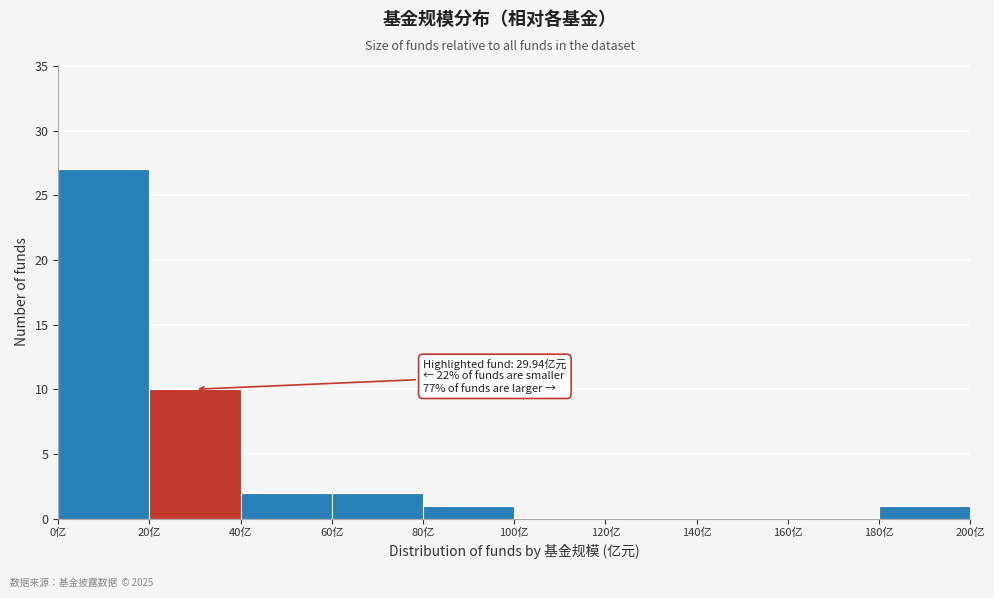

Over which range of the x-axis is the bar tallest?

0 to 20